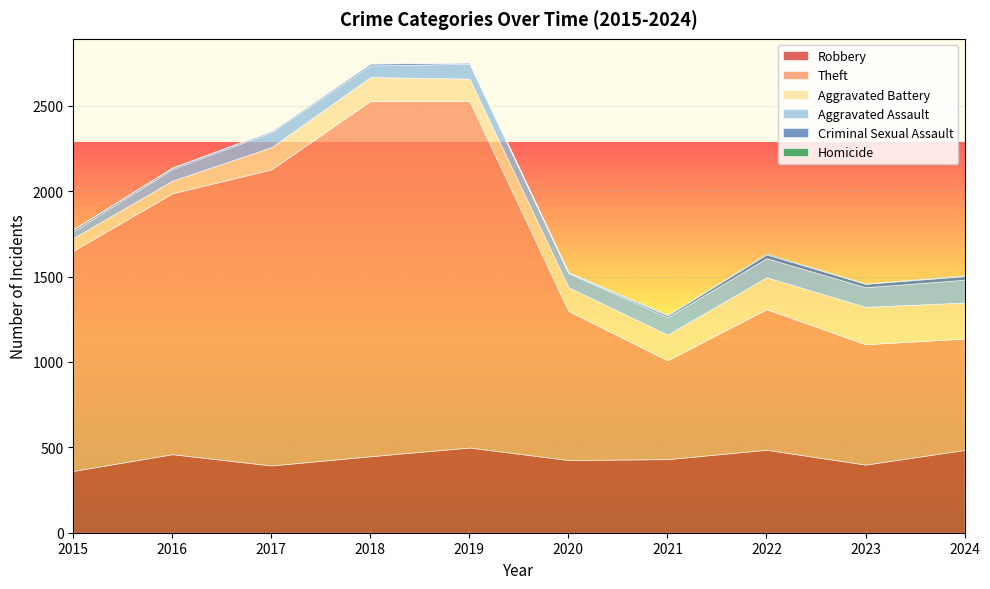

The Aggravated Battery series shows 74 at 2015. True or false?

True